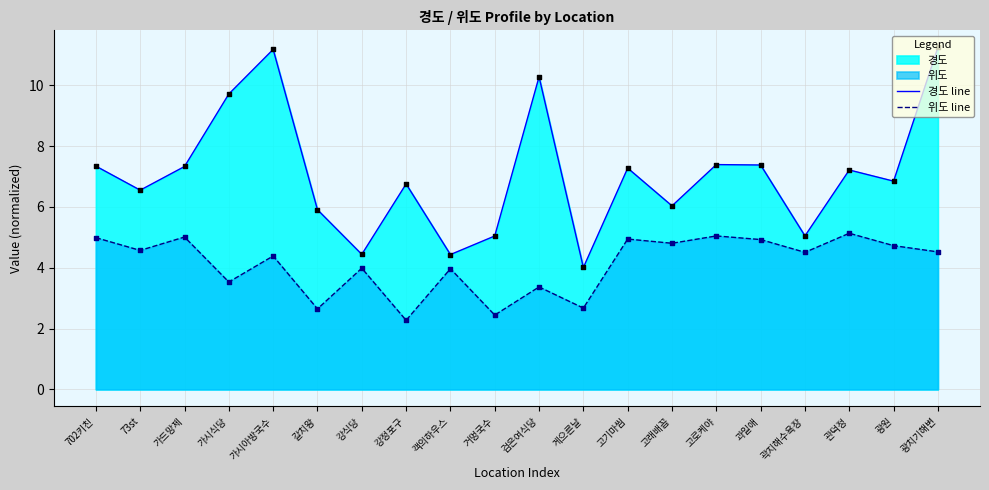

True or false: 위도 line and 경도 line intersect in this chart.

False